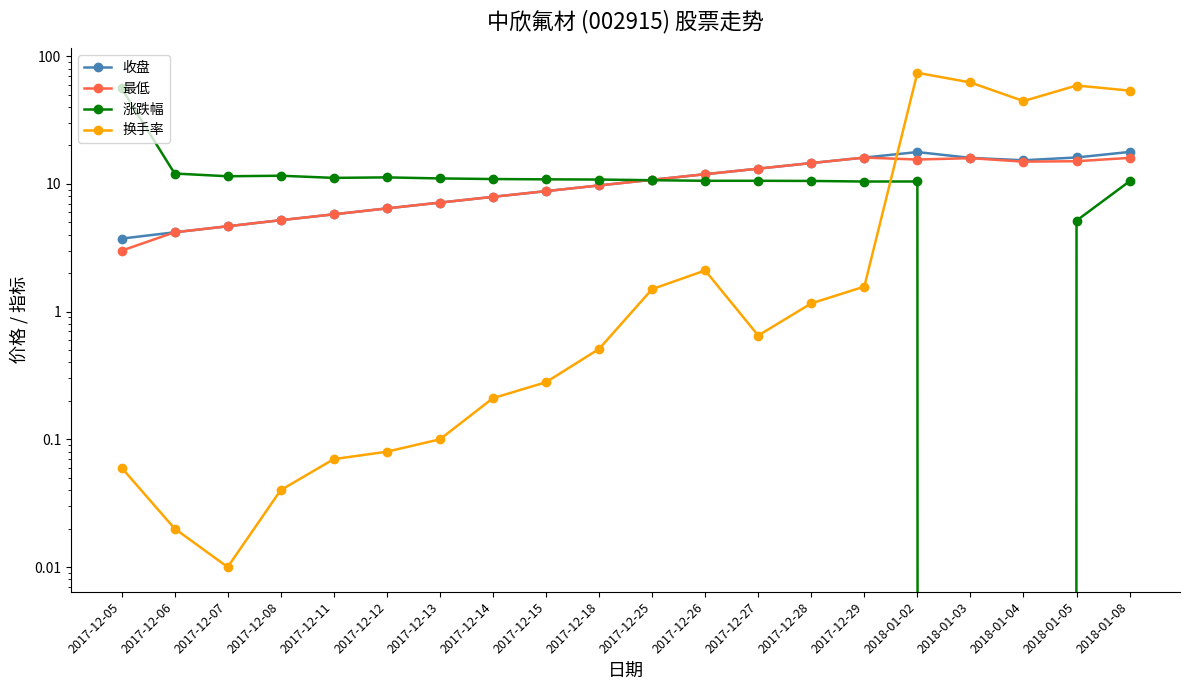

Which series has the widest spread of values?

换手率